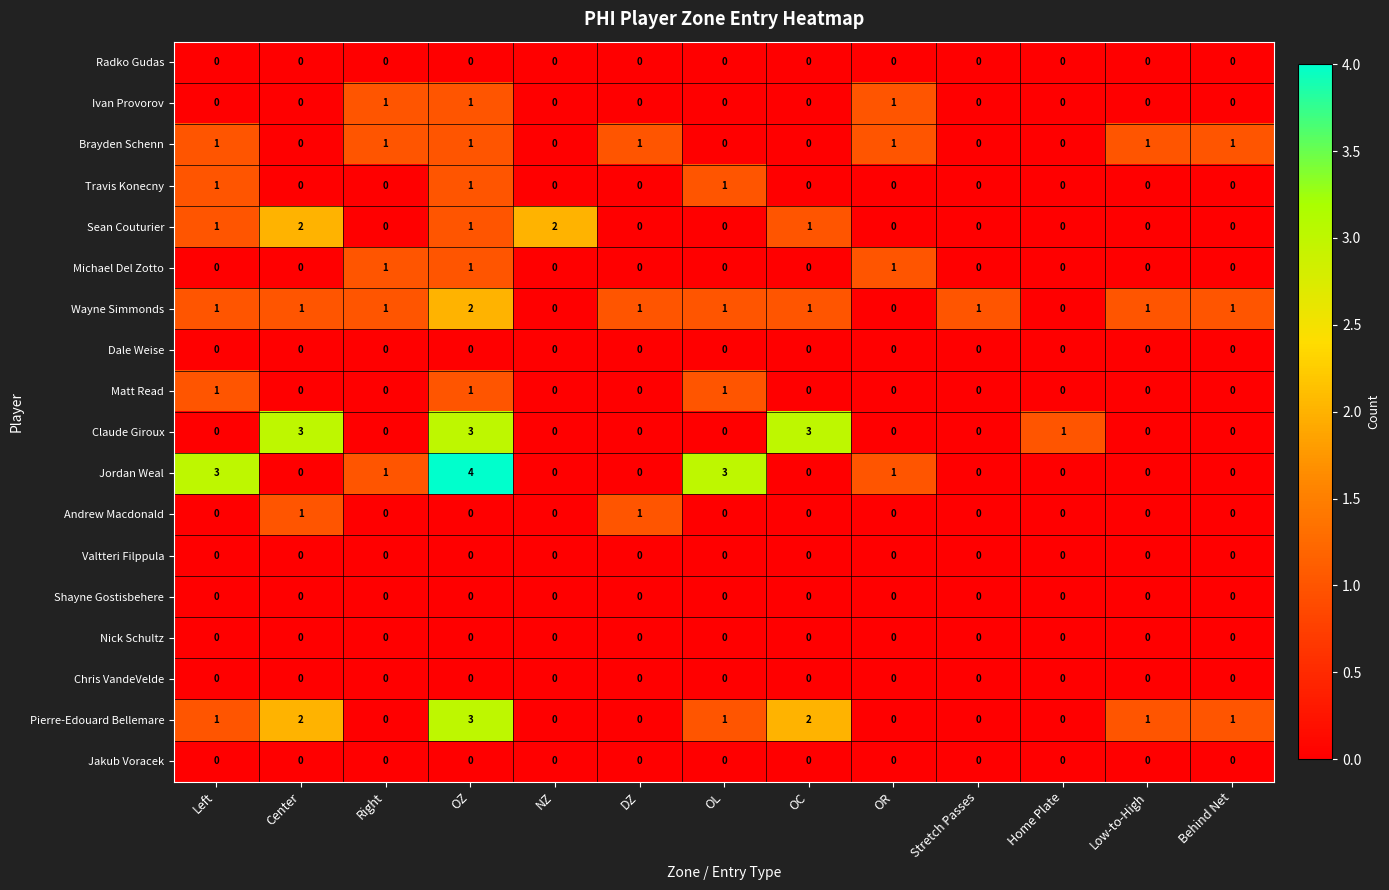

Which label corresponds to the largest value in the chart?

OZ